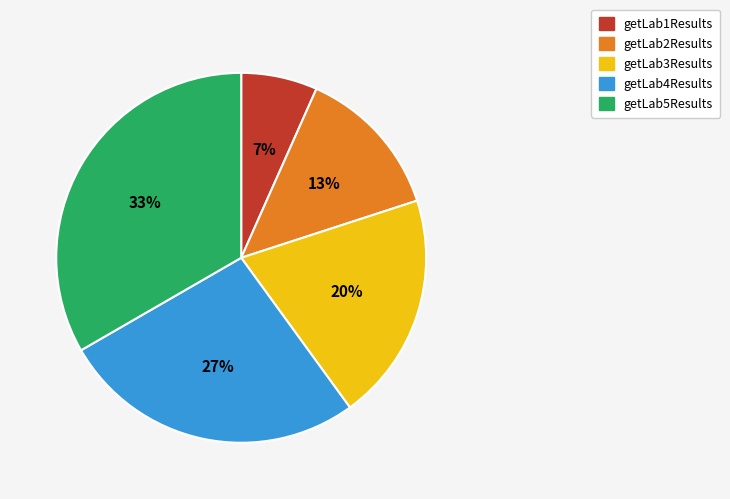

Rank the categories by value from highest to lowest.

getLab5Results, getLab4Results, getLab3Results, getLab2Results, getLab1Results